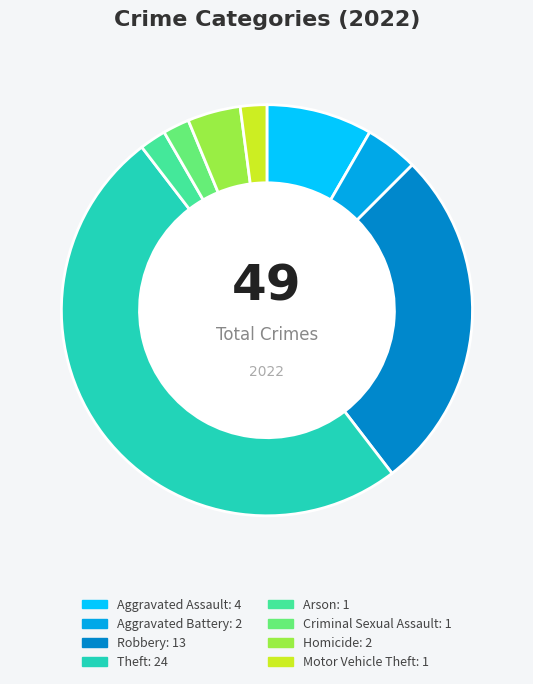

True or false: Motor Vehicle Theft accounts for 2% of the total.

True